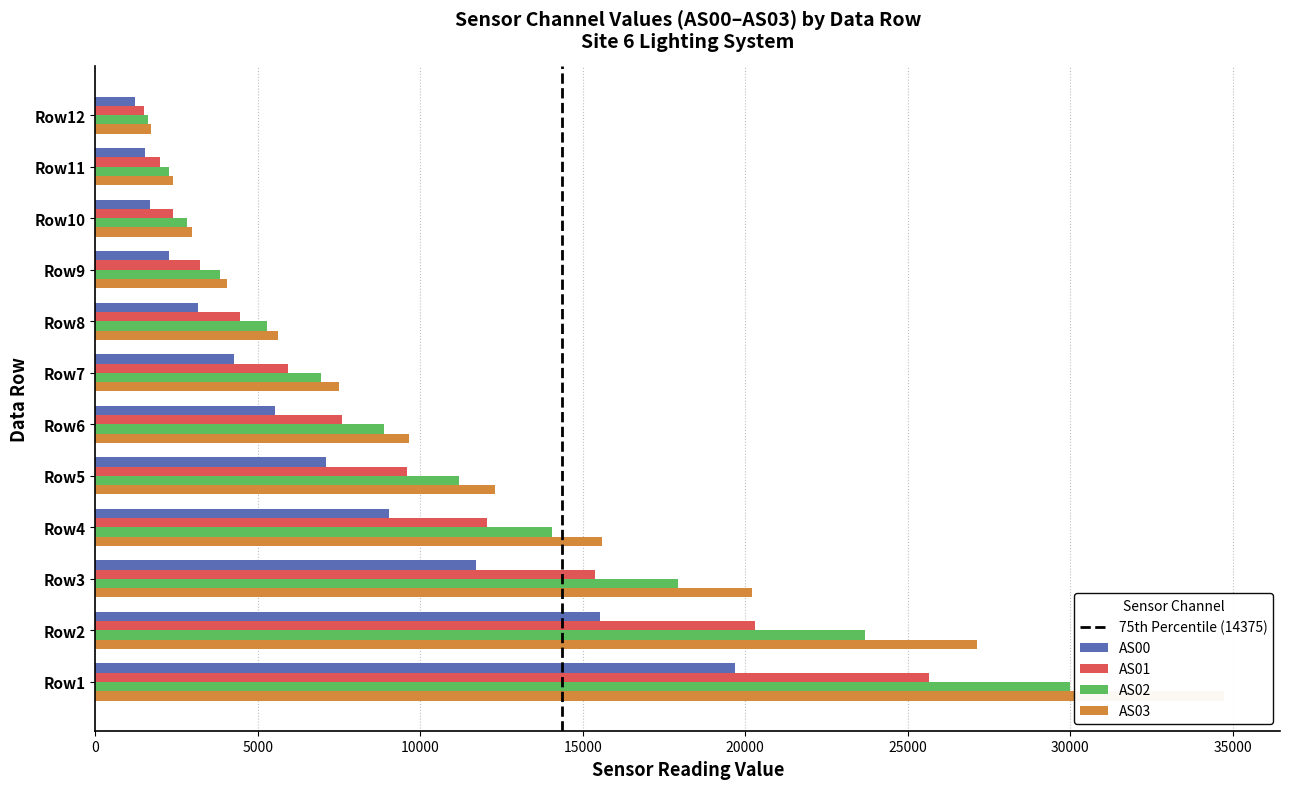

What is the maximum value for Intensity?

34722